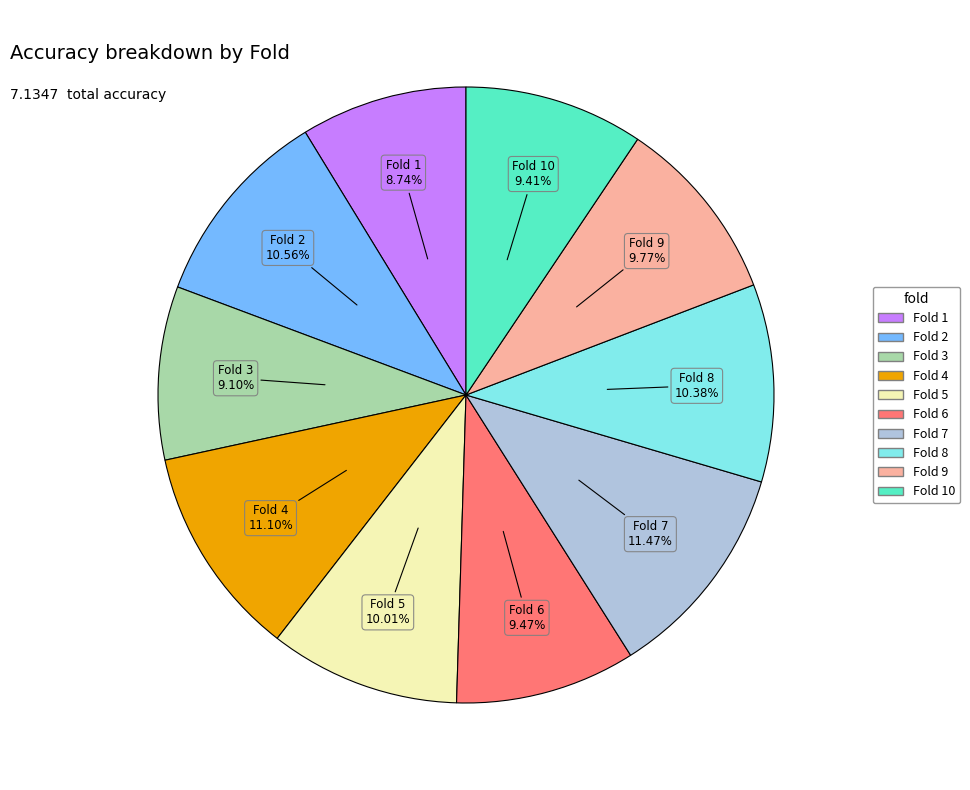

To the nearest percent, what is the average slice percentage?

10%